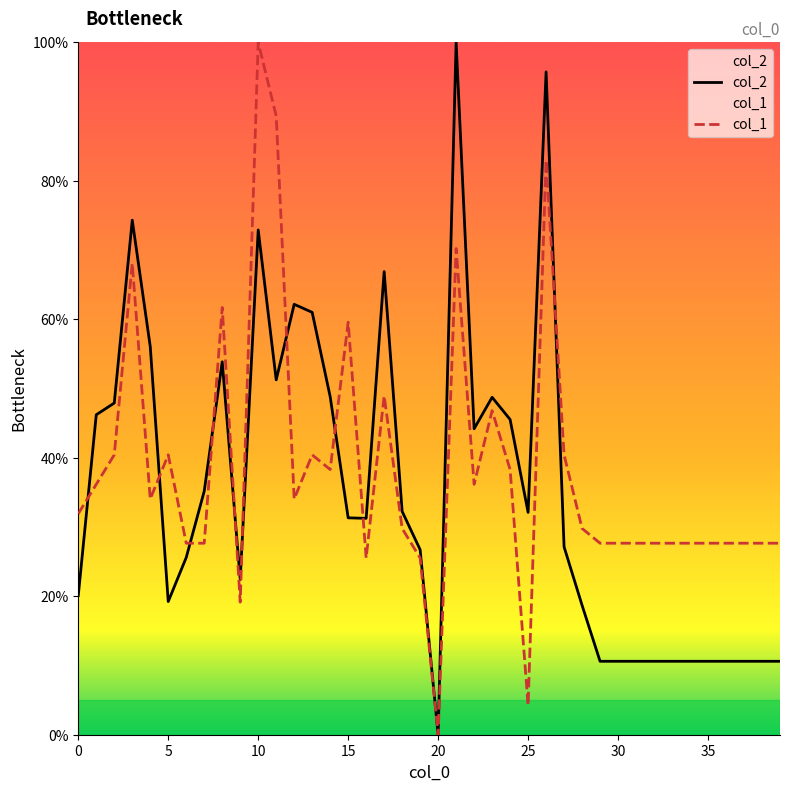

How many data points does each series have?

40